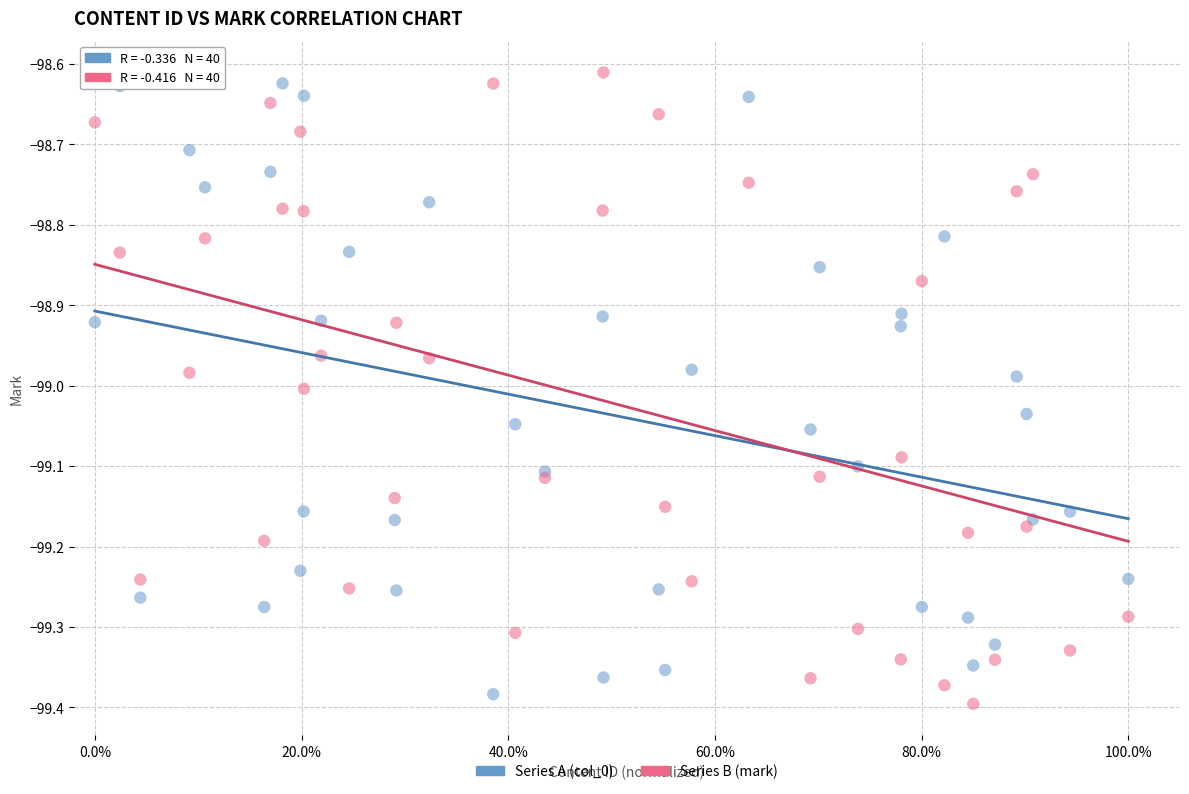

What are all the series names shown in the legend?

Series A (col_0), Series B (mark)